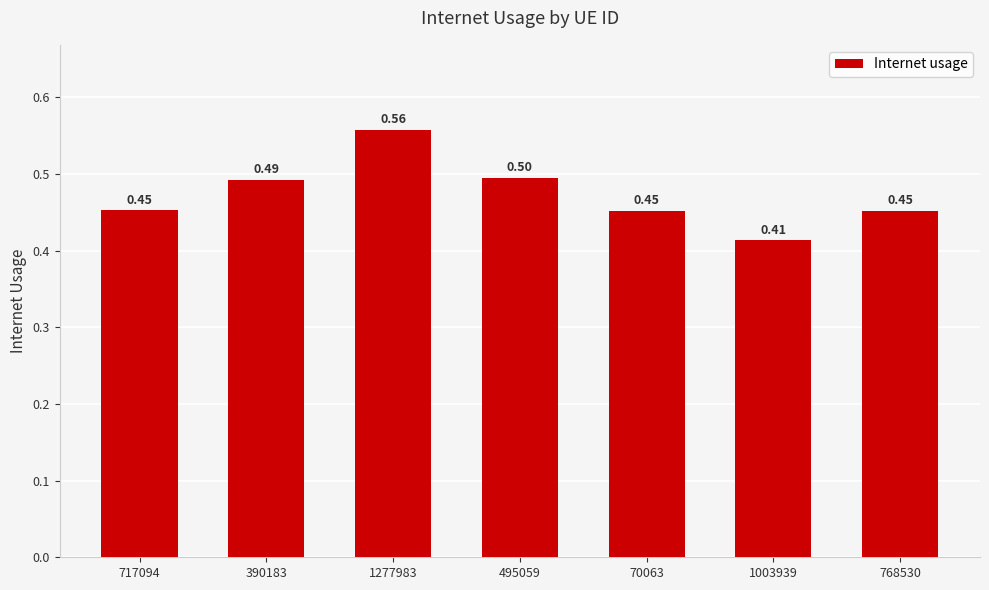

What is the average value?

0.5